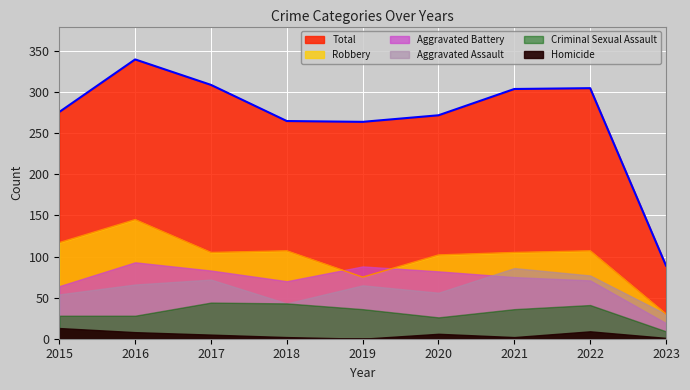

True or false: Aggravated Battery has a value of 38 at 2017.

False